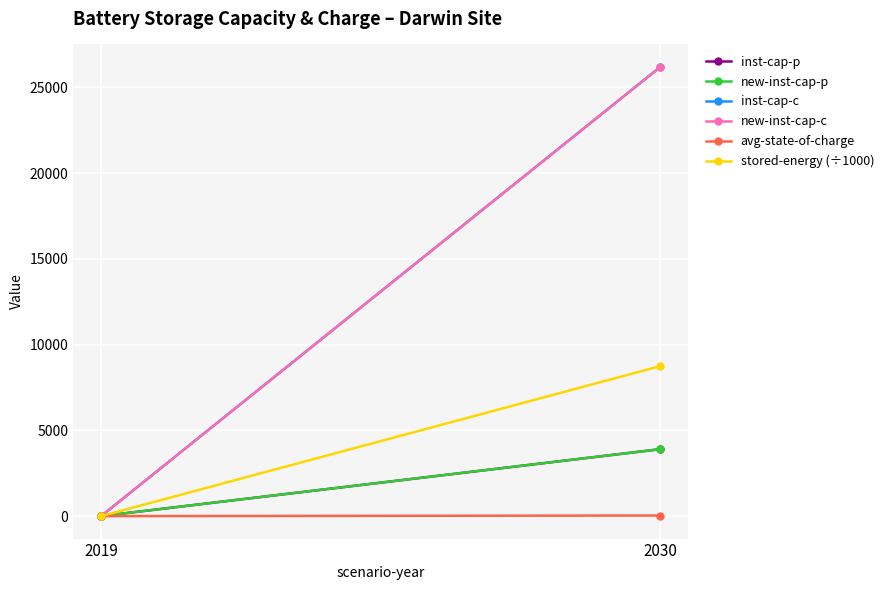

Between 2019 and 2030, which series saw the biggest shift?

inst-cap-c